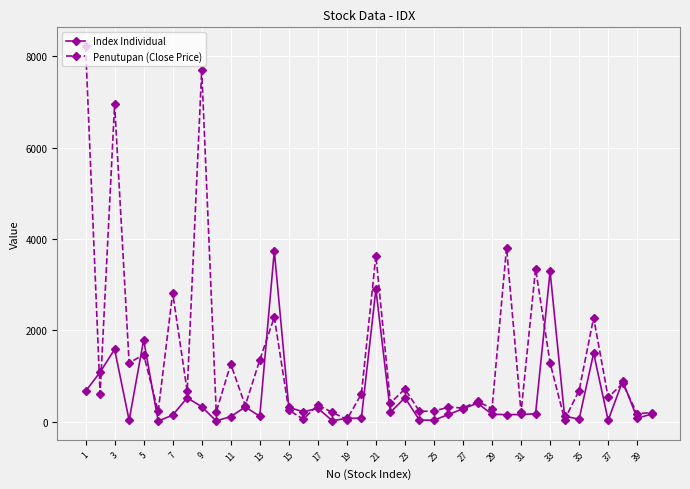

At how many categories does at least one series exceed 5475?

3